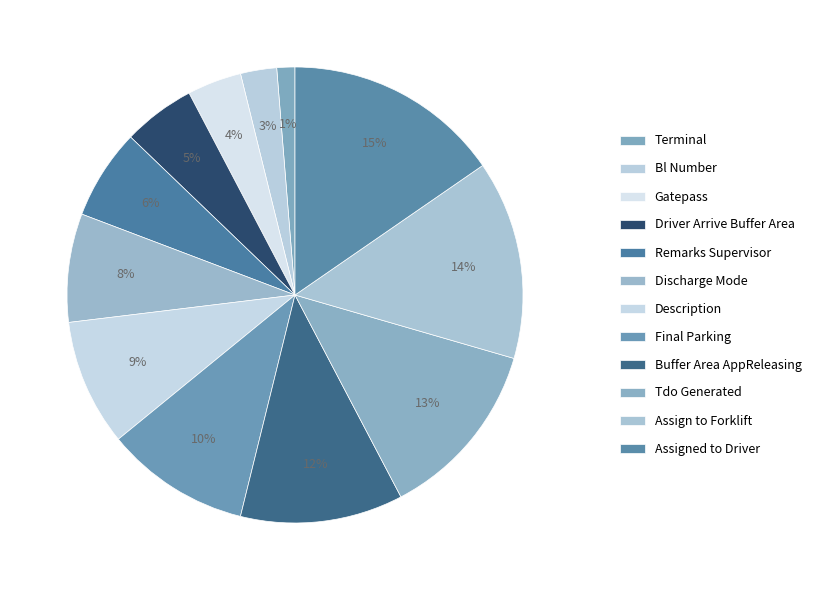

Count the number of slices in the pie.

12